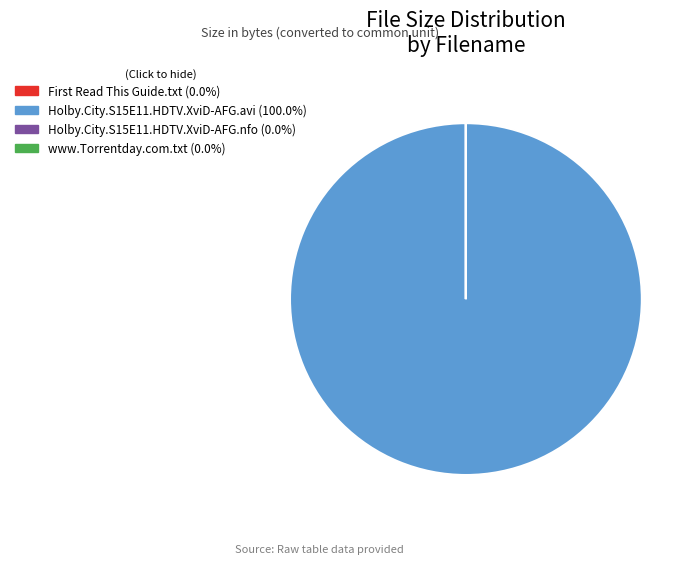

Which slice is the largest?

Holby.City.S15E11.HDTV.XviD-AFG.avi